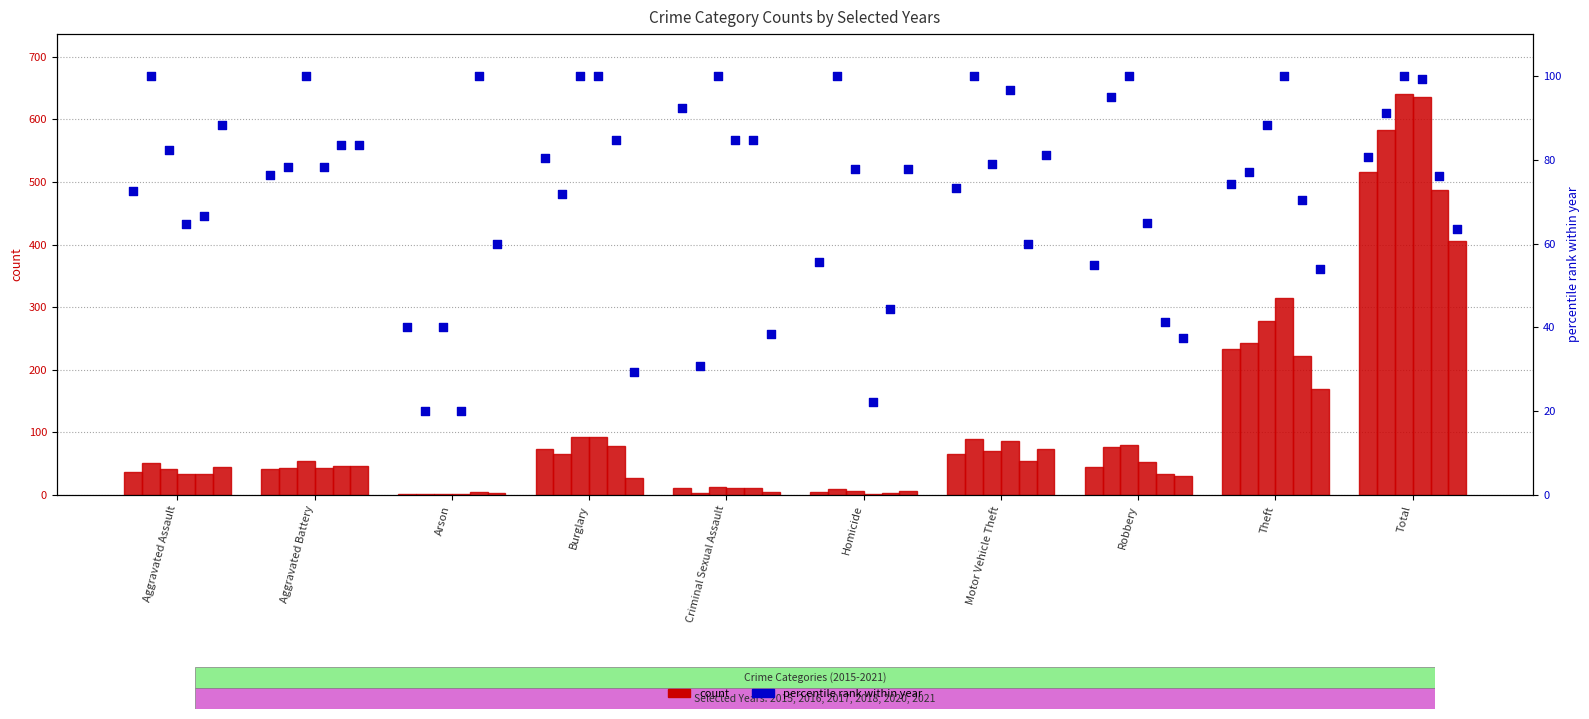

What is the total value across all series at Robbery?

315